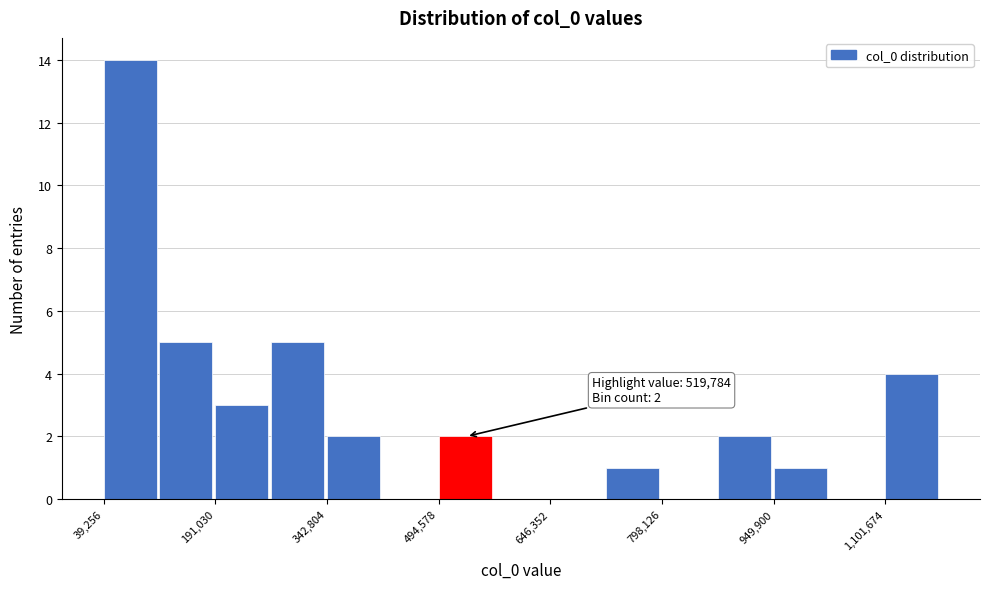

Read against the x-axis, roughly where is the centre of the tallest bar?

80000